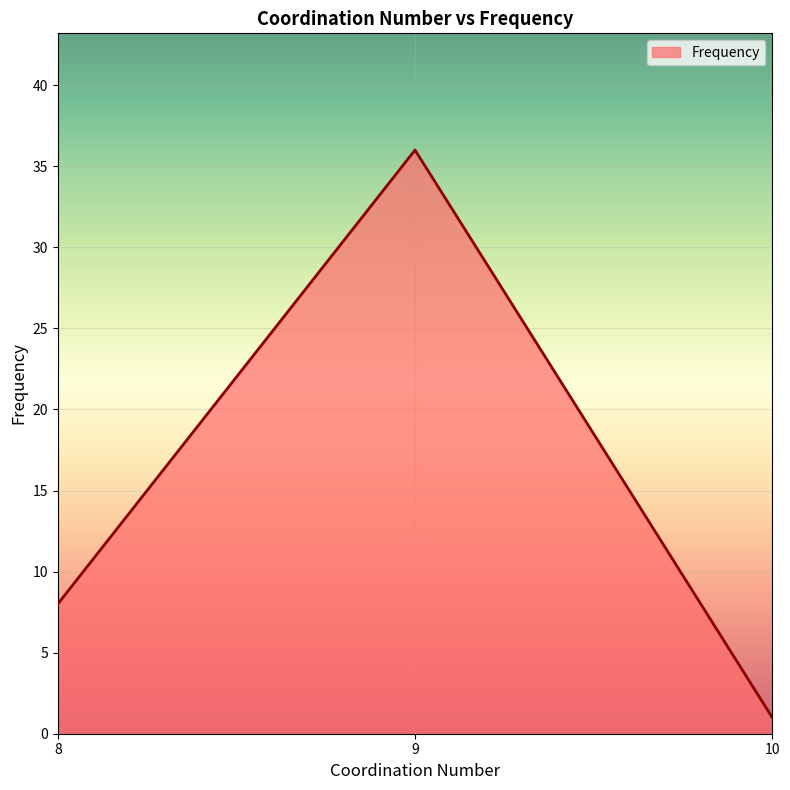

What is the greatest value displayed?

36